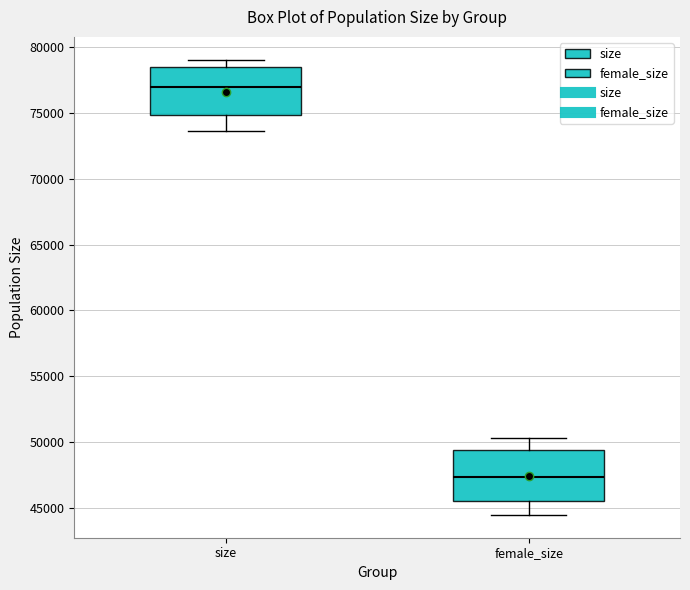

Reading left to right, transcribe this box plot: for each box, give where its median line is, the range the box spans, and where its two whiskers end, as read against the y-axis. The values are not printed on the chart, so give them approximately, as read against the axis.

size: median 77000, box 75000 to 78500, whiskers 73500 to 79000
female_size: median 47500, box 45500 to 49500, whiskers 44500 to 50500